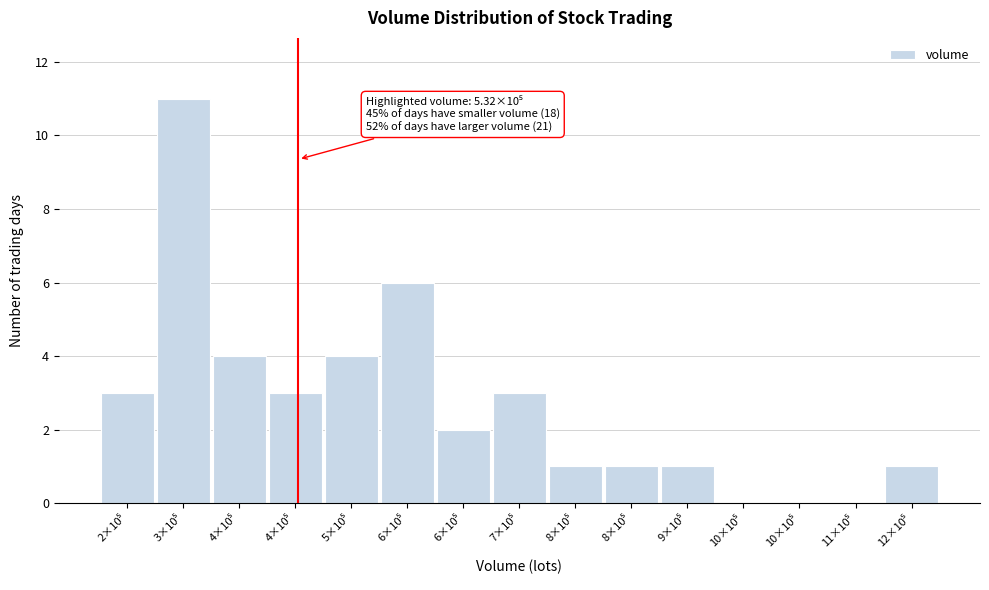

Are the bars horizontal?

No